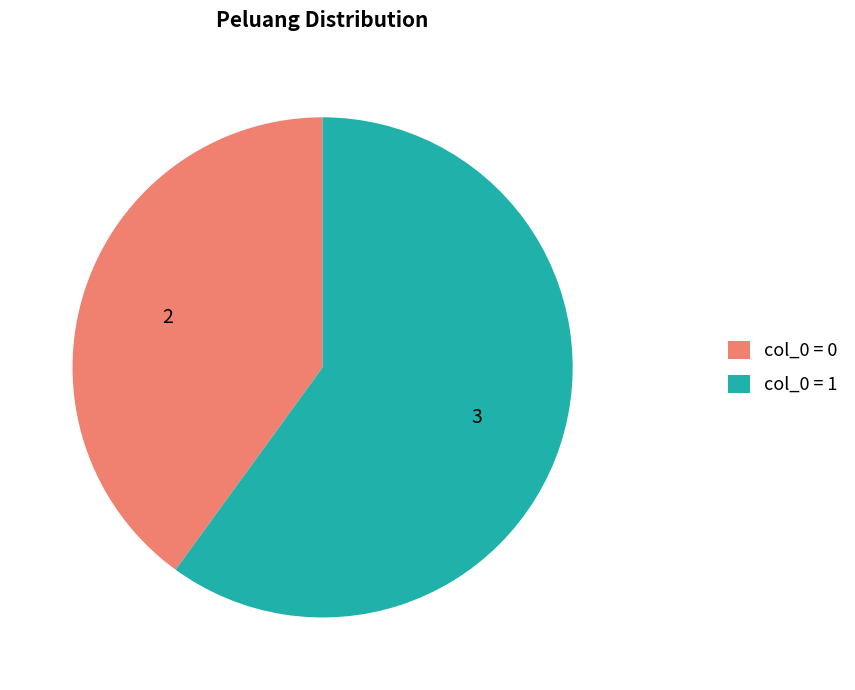

Is the sum of col_0 = 1 and col_0 = 0 greater than half?

Yes